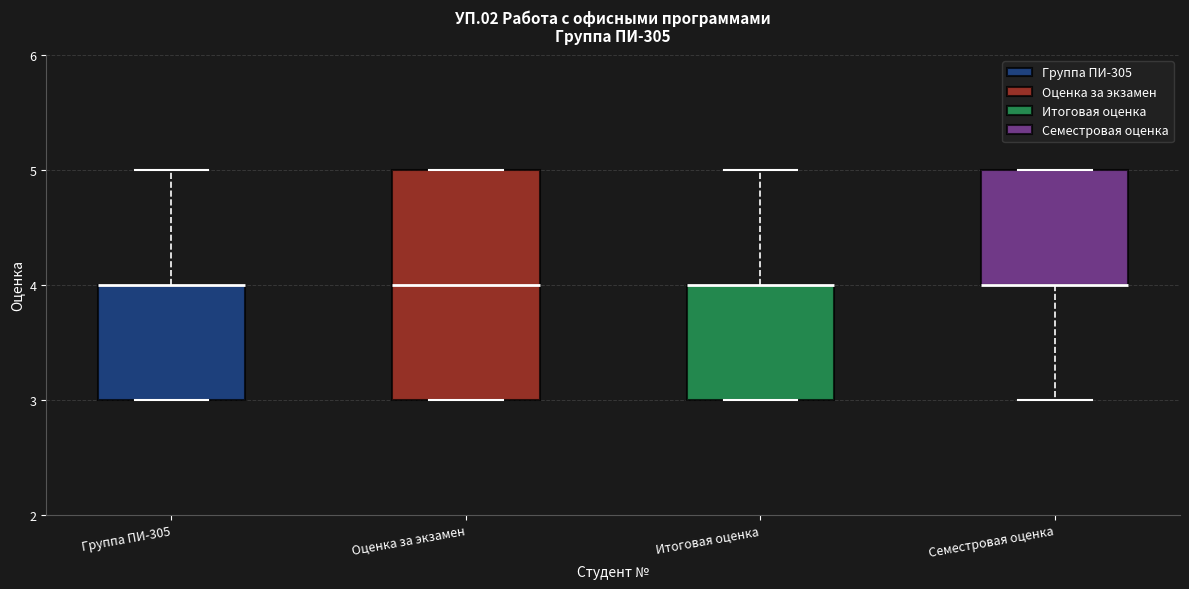

Reading left to right, read every box against the y-axis: the position of its median line, the range the box covers, and the ends of its whiskers. The values are not printed on the chart, so give them approximately, as read against the axis.

Группа ПИ-305: median 4 (drawn on the box's upper edge), box 3 to 4, whiskers 3 to 5
Оценка за экзамен: median 4, box 3 to 5, whiskers 3 to 5
Итоговая оценка: median 4 (drawn on the box's upper edge), box 3 to 4, whiskers 3 to 5
Семестровая оценка: median 4 (drawn on the box's lower edge), box 4 to 5, whiskers 3 to 5